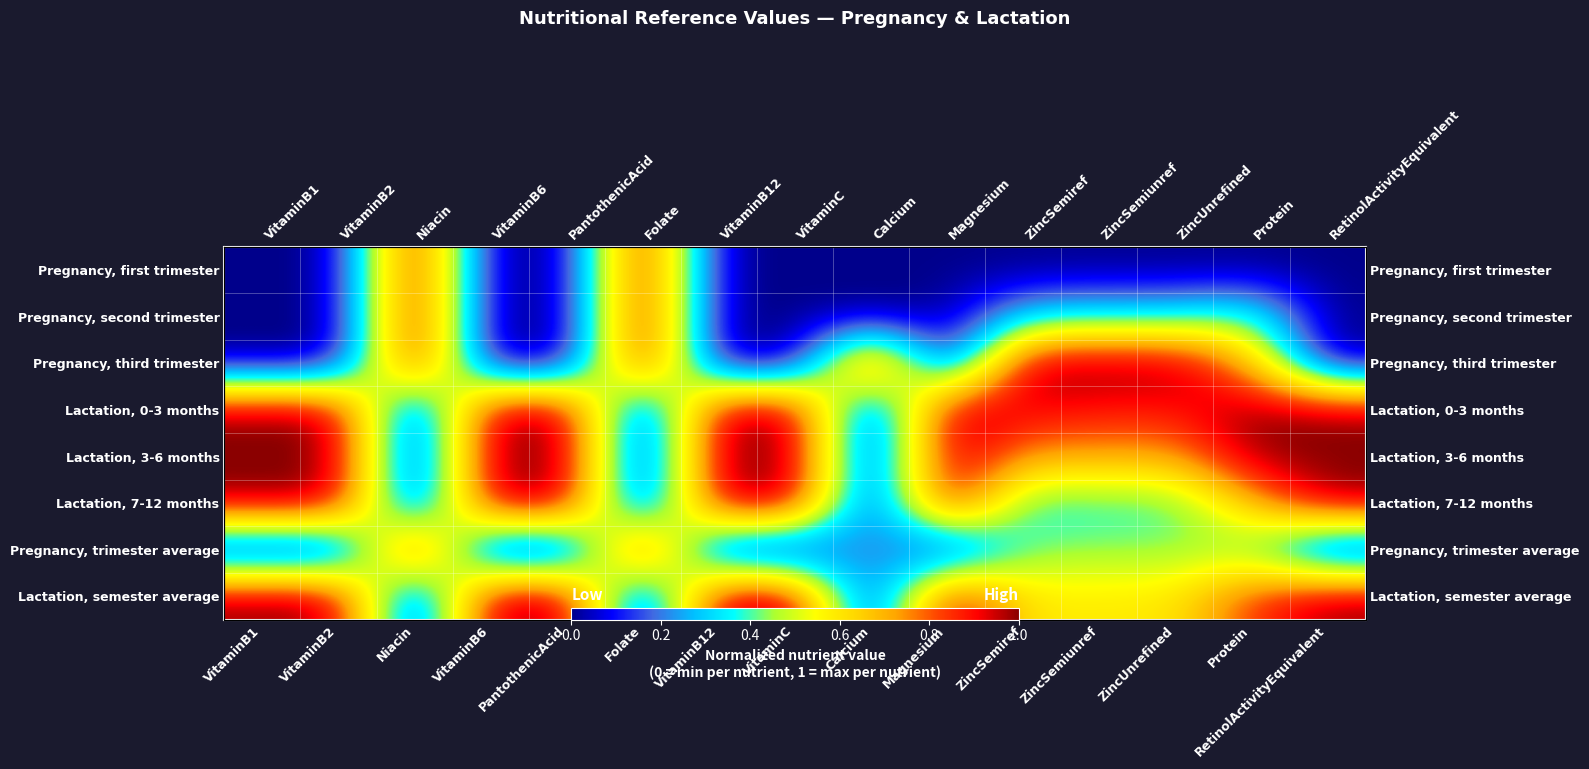

What is the sum of the Lactation, 7-12 months values at Niacin and ZincUnrefined?

0.4